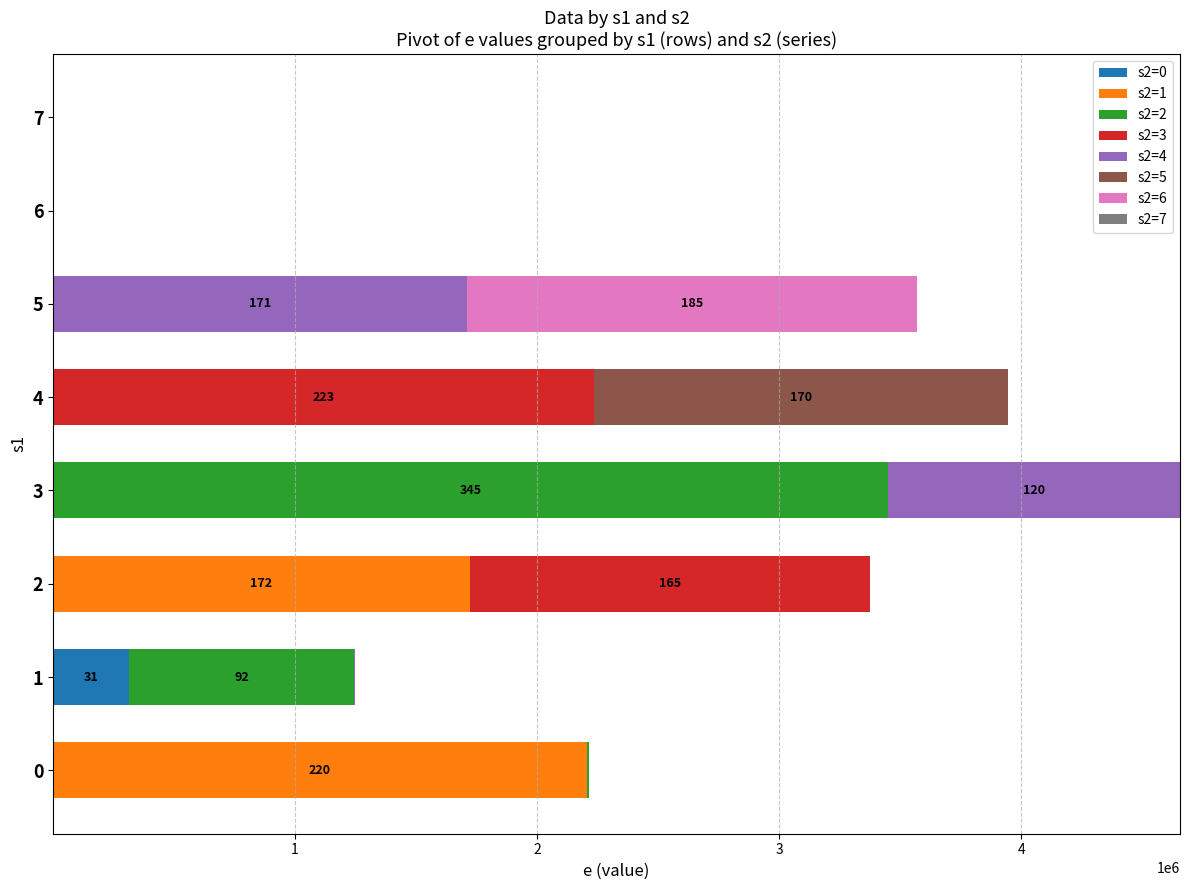

Which series has the largest range (max minus min)?

s2=2